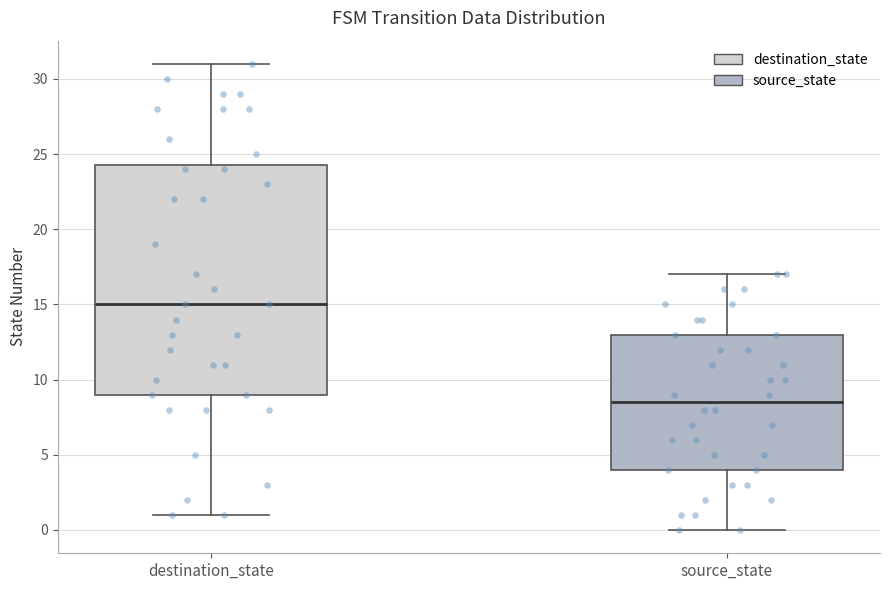

Which box's median line is the highest?

destination_state